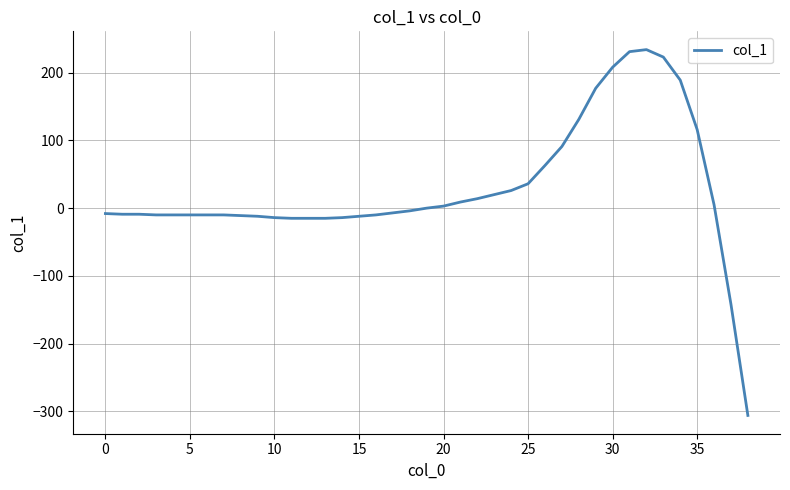

What is the minimum value shown in the chart?

-306